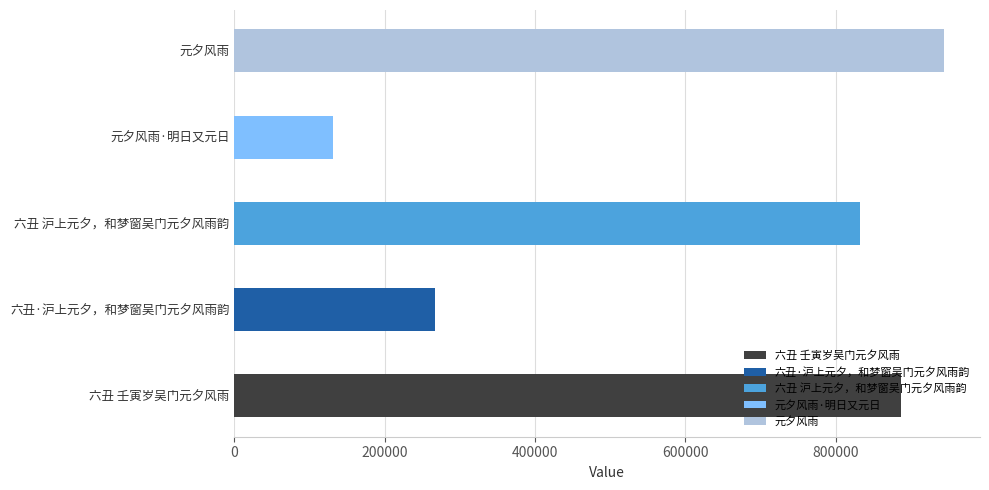

List the labels in order of value, smallest first.

元夕风雨·明日又元日, 六丑·沪上元夕，和梦窗吴门元夕风雨韵, 六丑 沪上元夕，和梦窗吴门元夕风雨韵, 六丑 壬寅岁吴门元夕风雨, 元夕风雨